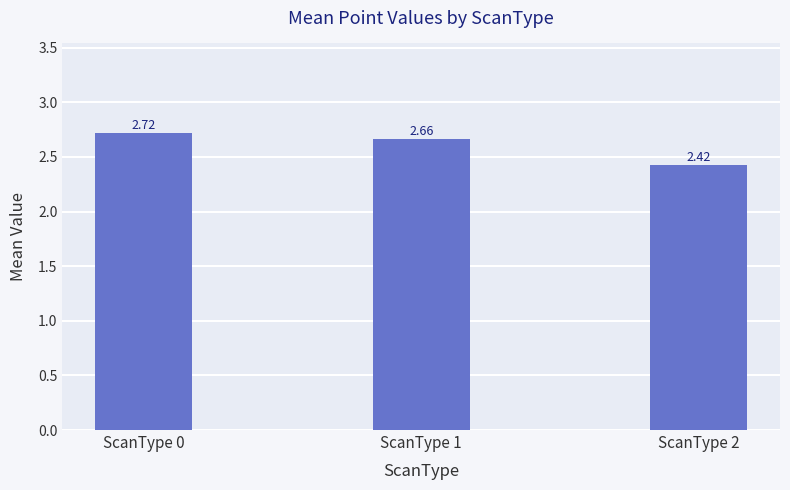

What is the sum of the values at ScanType 0 and ScanType 1?

5.4